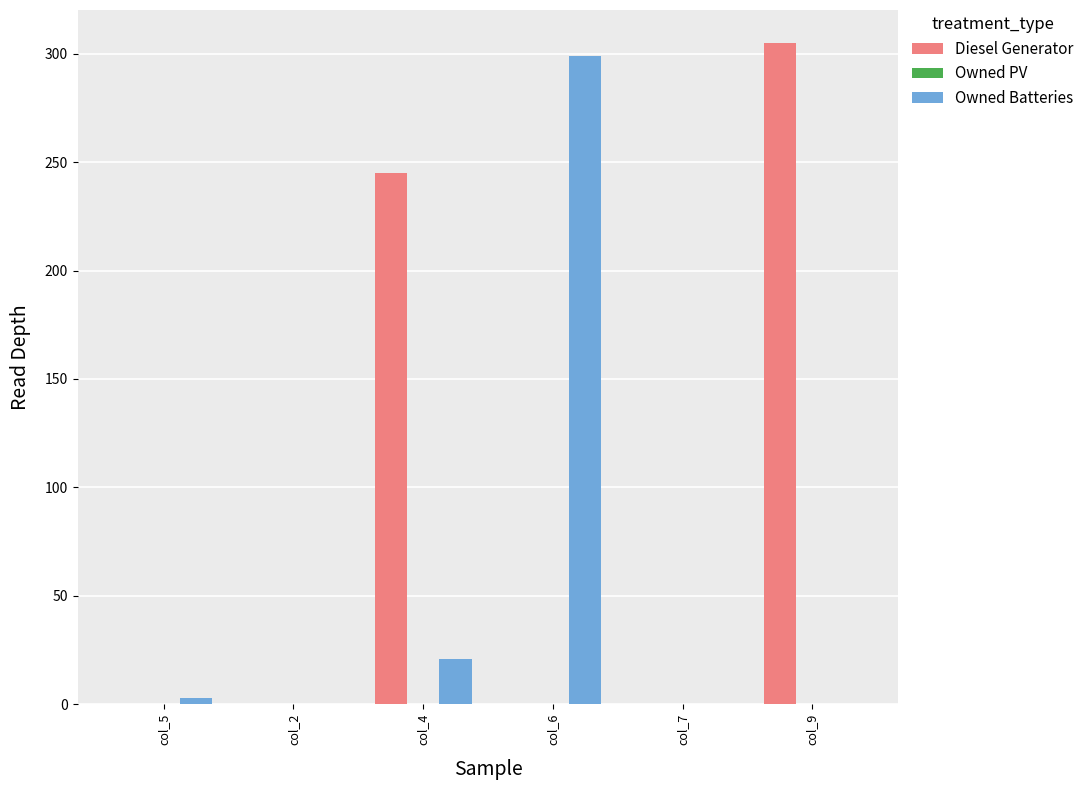

What is the highest value of the Diesel Generator series?

305